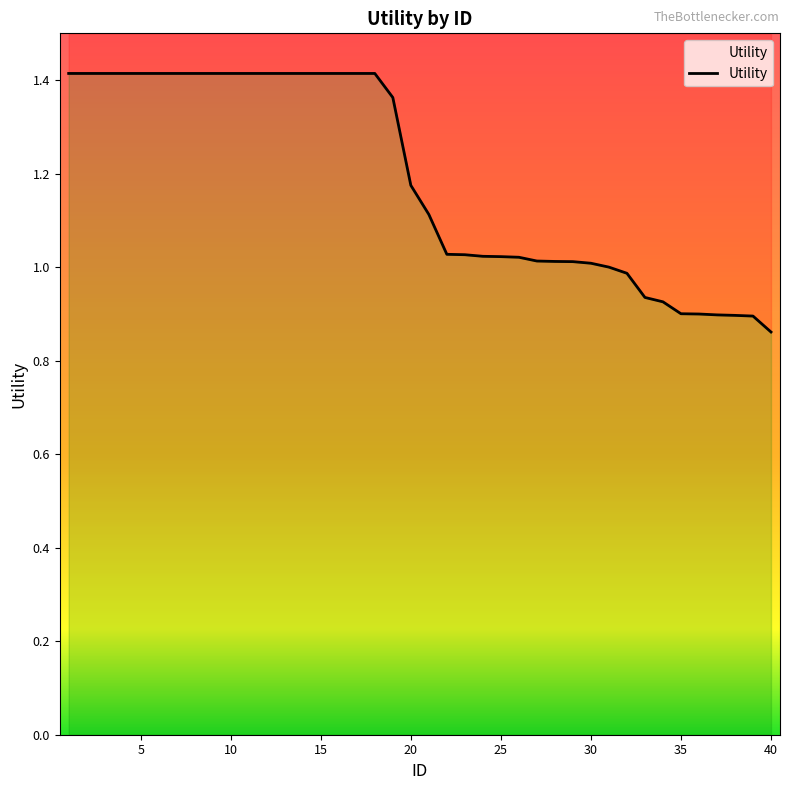

Between 14 and 3, which is larger?

14